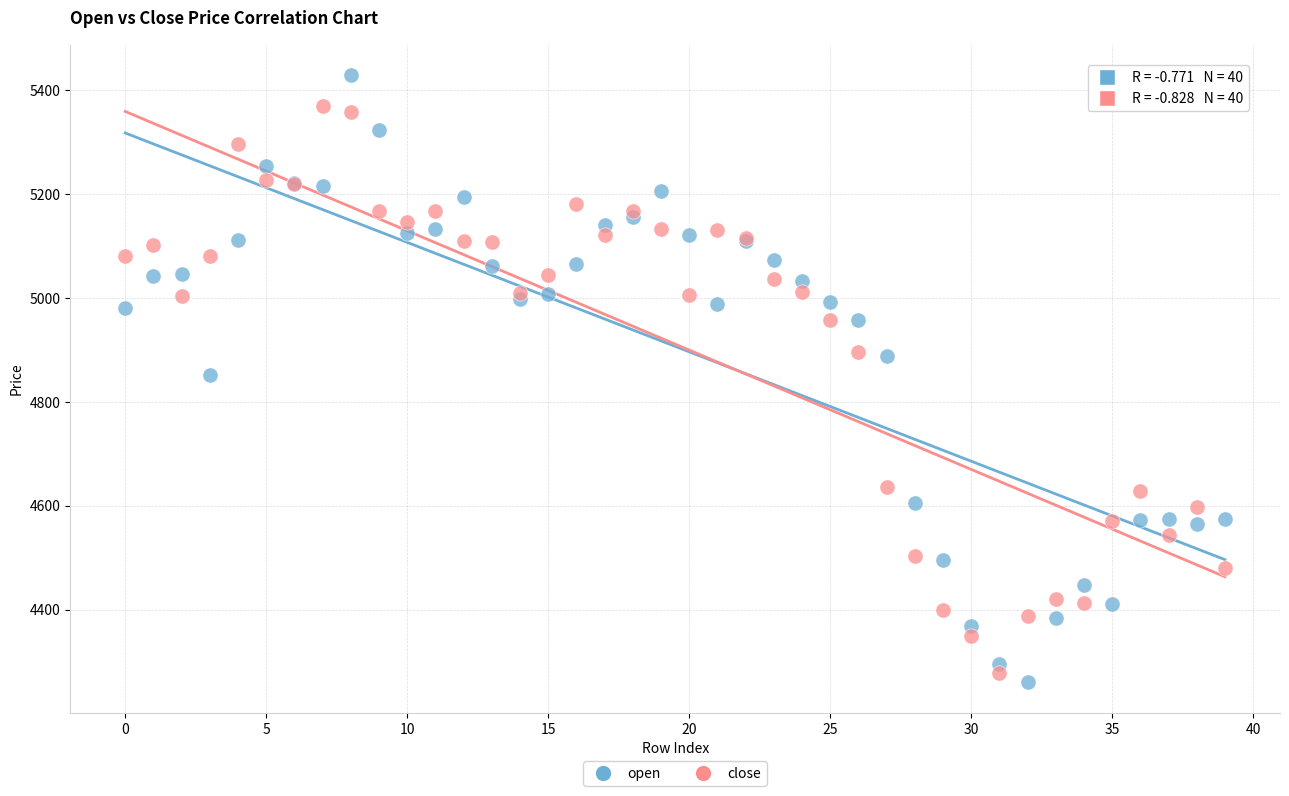

Which series has the largest Y range (max minus min)?

open